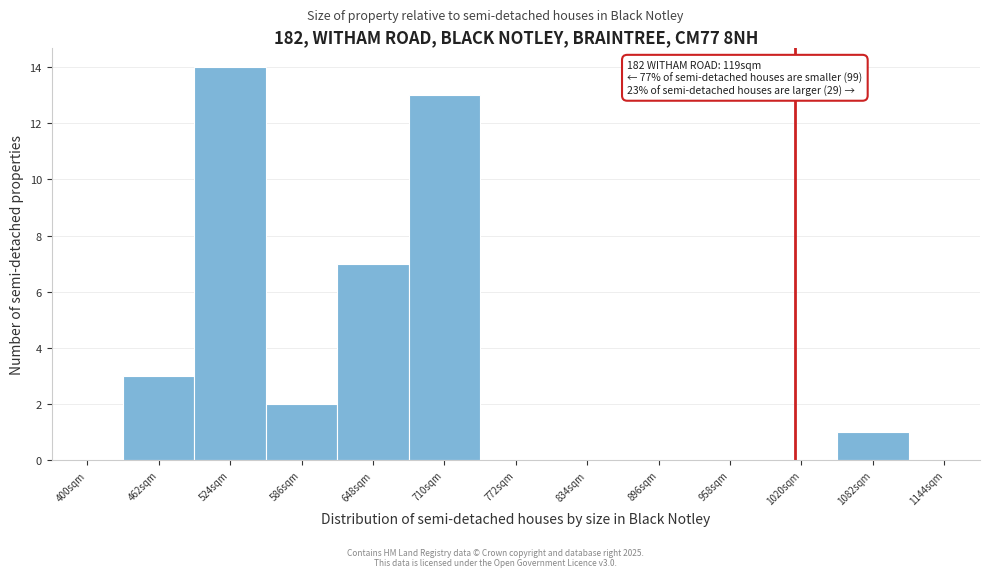

Reading left to right, list all the values displayed in this chart.

400sqm=0	462sqm=3	524sqm=14	586sqm=2	648sqm=7	710sqm=13	772sqm=0	834sqm=0	896sqm=0	958sqm=0	1020sqm=0	1082sqm=1	1144sqm=0